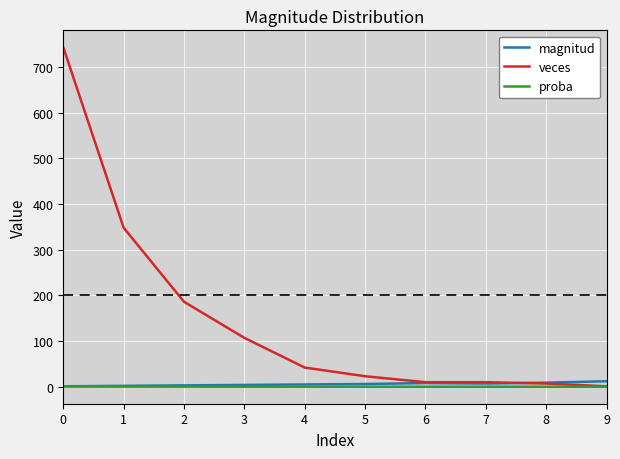

Which series changed the most between 1 and 8?

veces